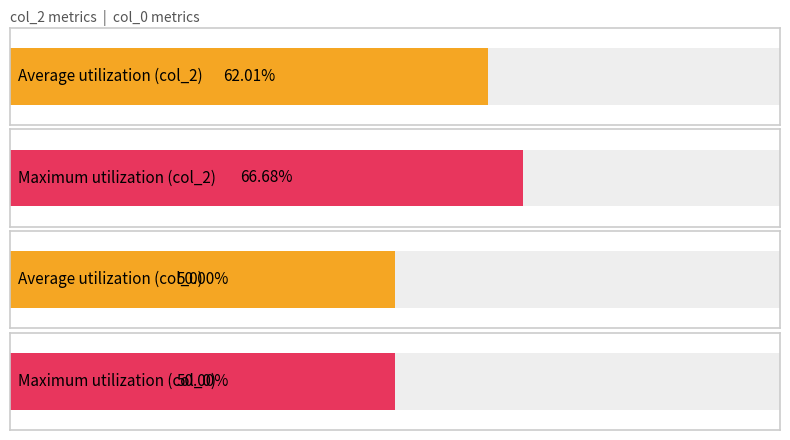

Read the col_2 value at 12.

0.6